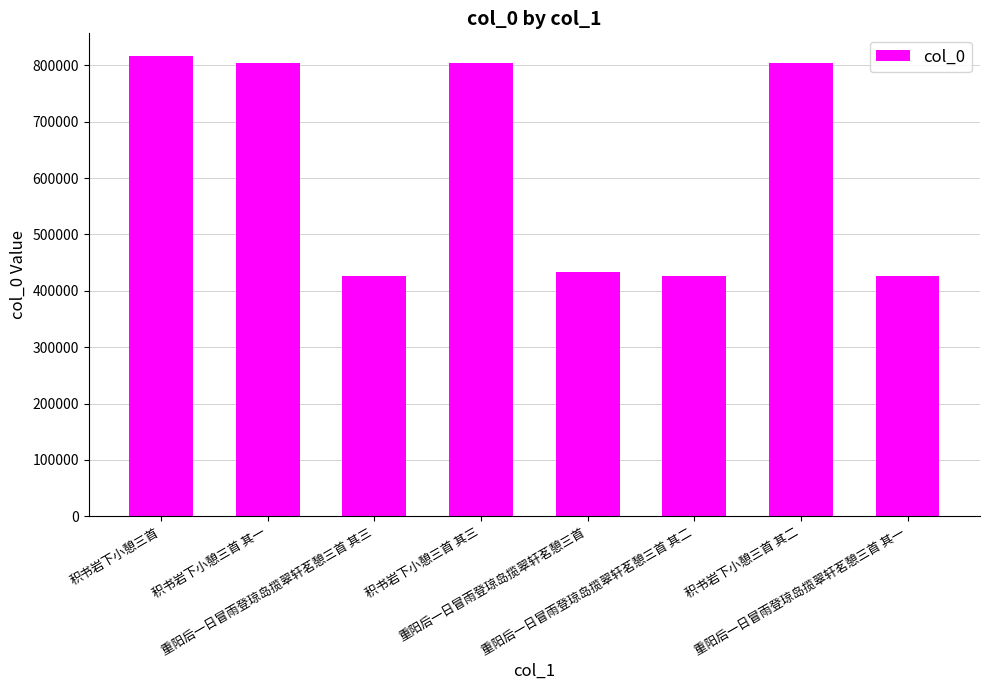

What is the difference between the maximum and minimum values?

390019